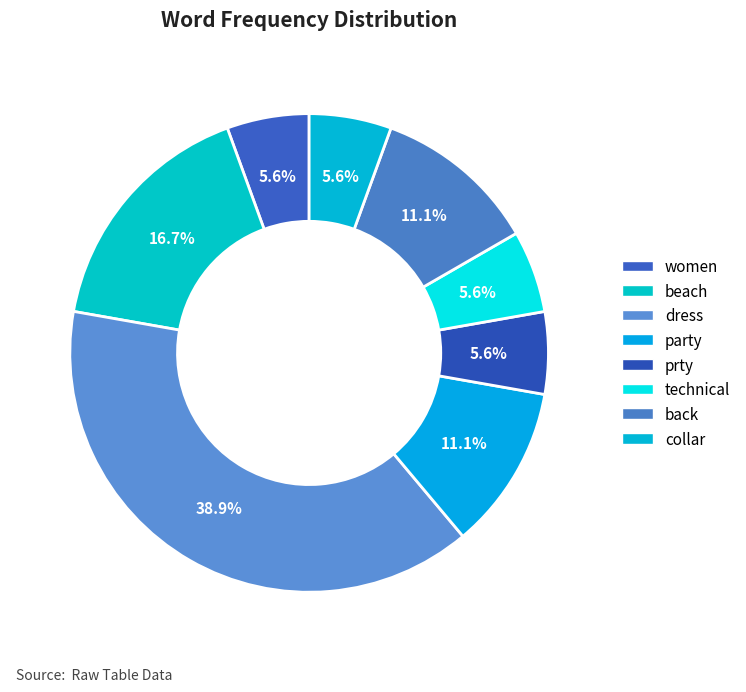

Count the number of slices in the pie.

8